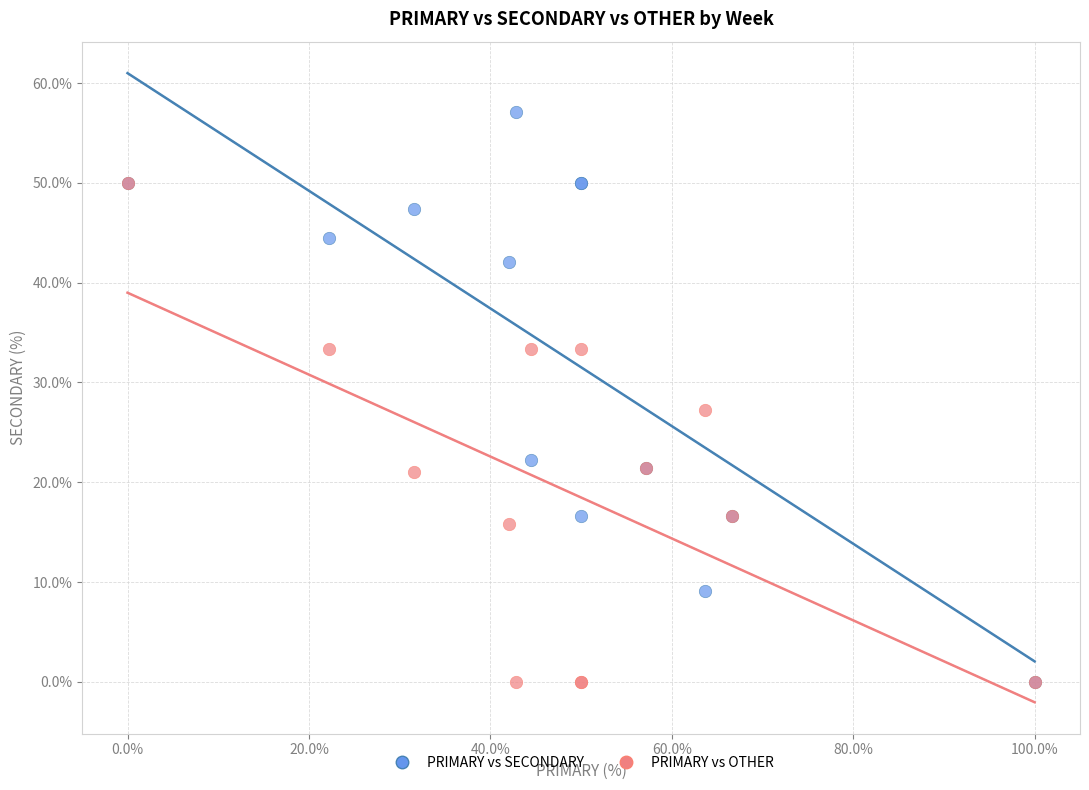

In the PRIMARY vs SECONDARY series, what Y value is closest to 28?

22.2